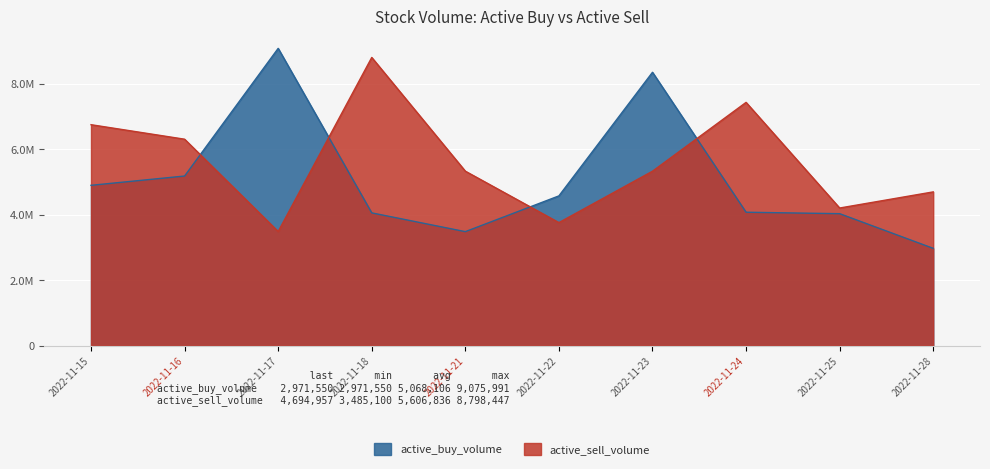

How many distinct data groups are displayed?

2